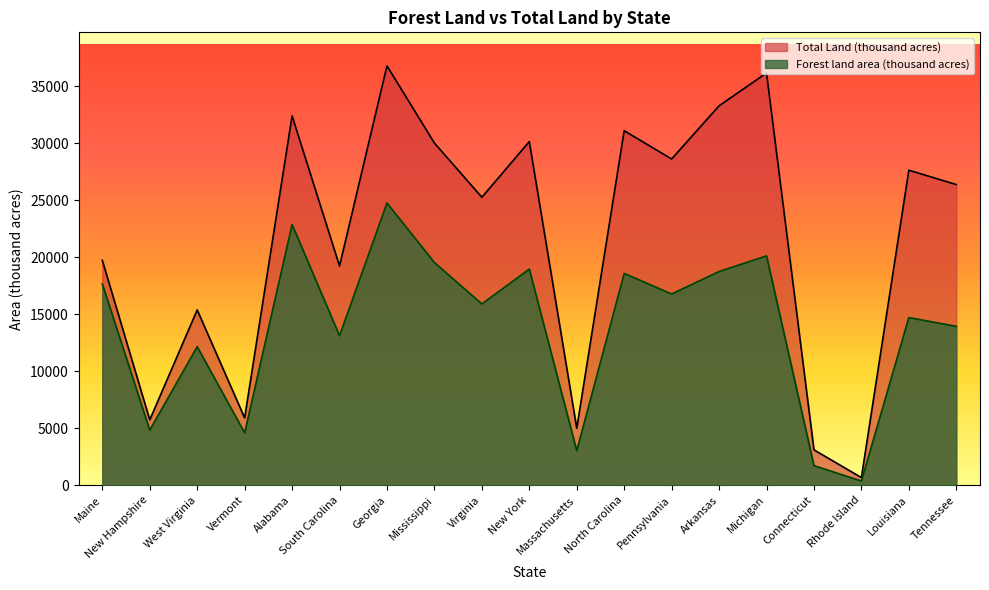

What is the total value across all series at Arkansas?

52058